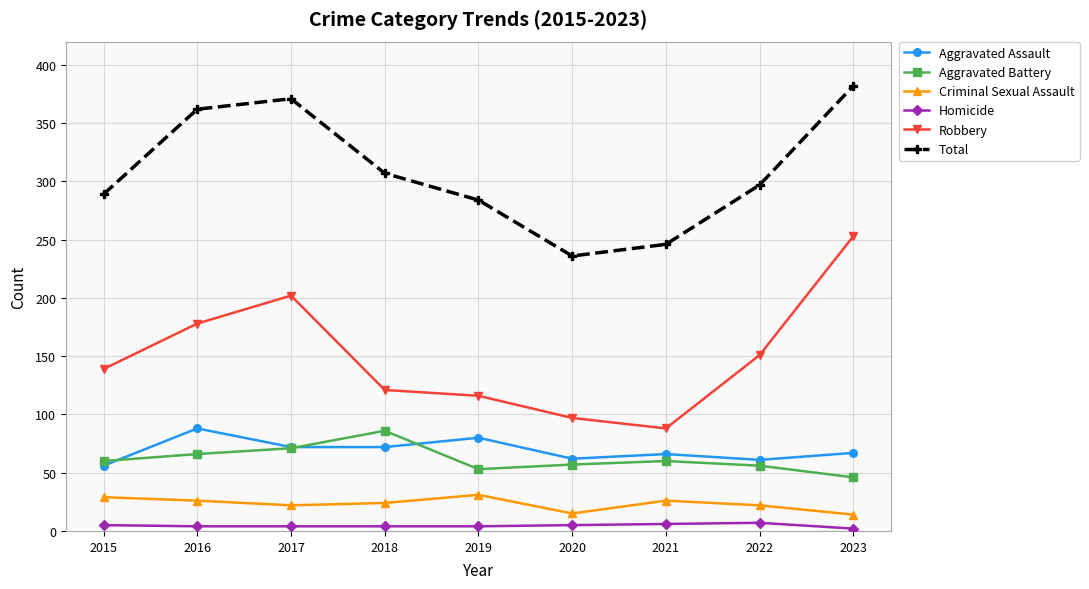

The Total series shows 107 at 2019. True or false?

False